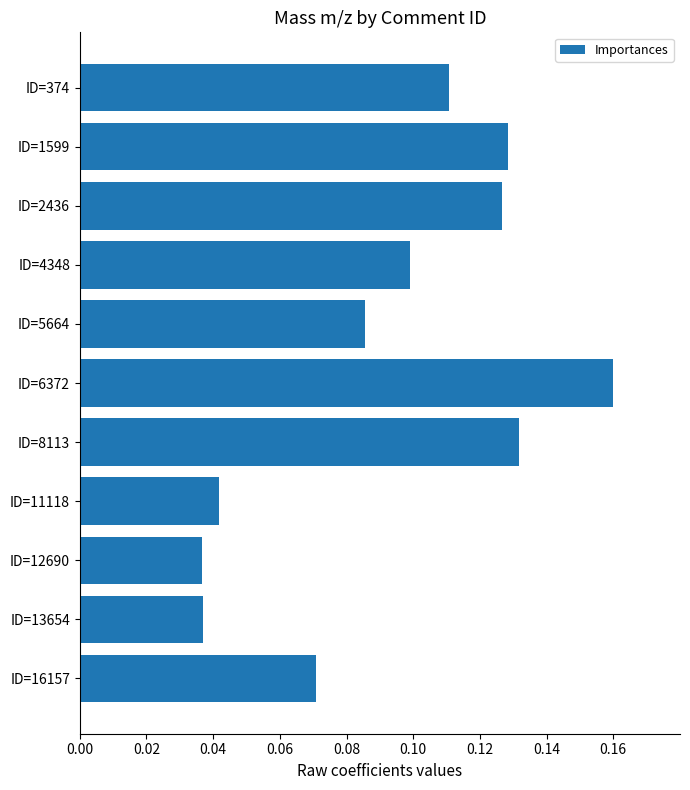

At which category does the chart reach its peak across all series?

ID=6372